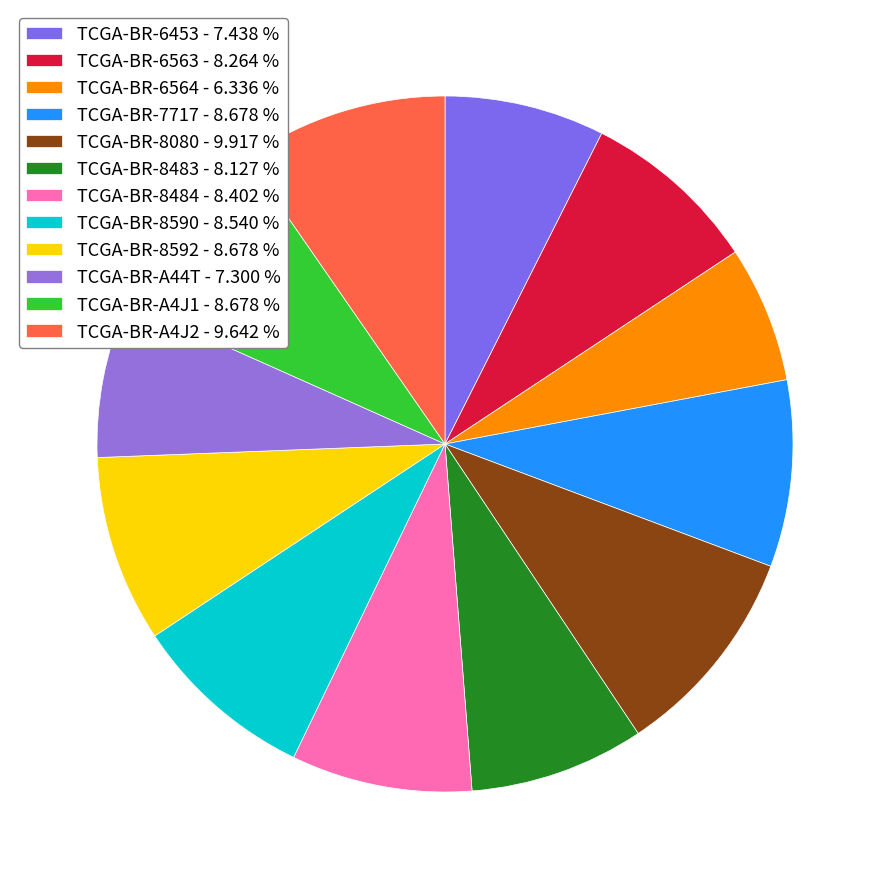

To the nearest percent, what is the average slice percentage?

8%